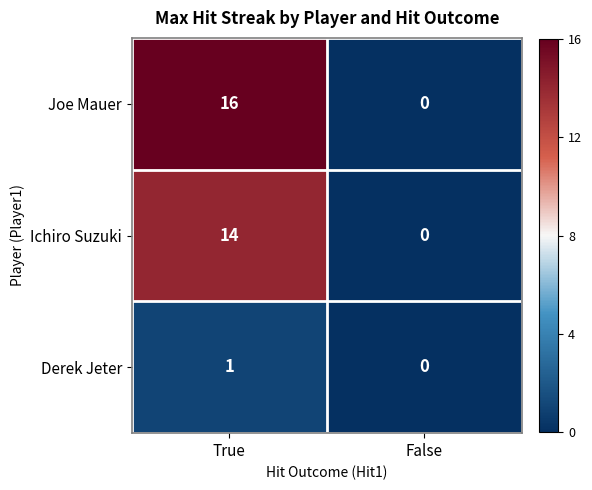

Where is Derek Jeter nearest to the value 0?

False